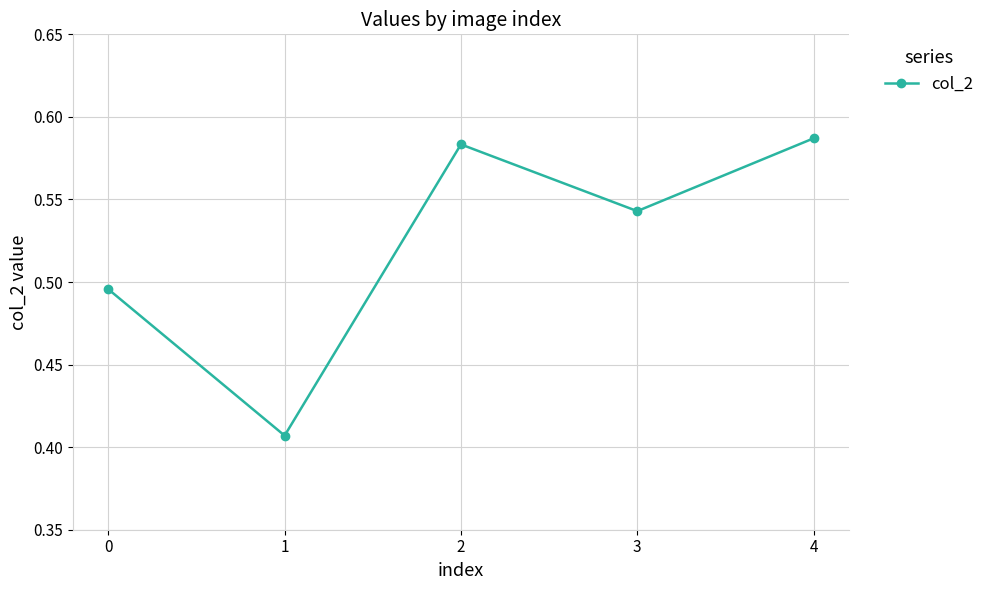

What is the sum of all values?

2.6